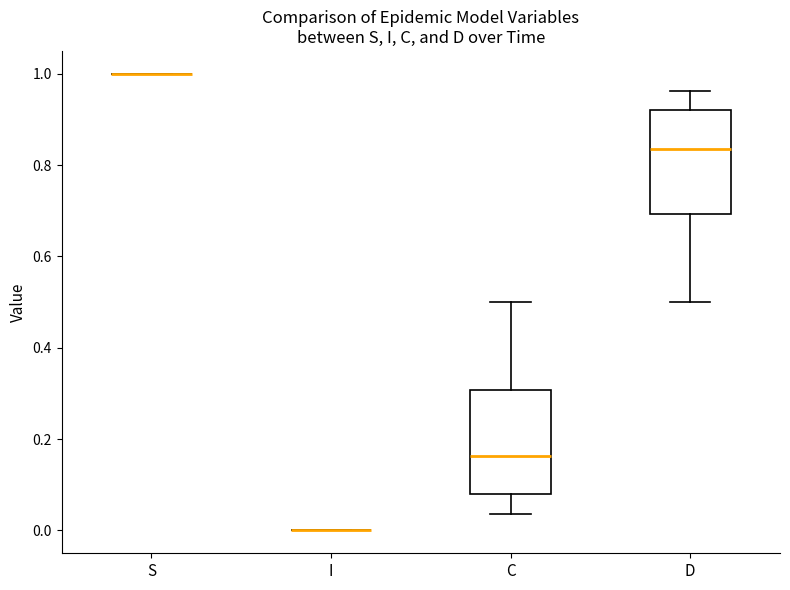

Where is the lower edge of the box for D on the y-axis? The values are not printed on the chart, so give them approximately, as read against the axis.

0.70